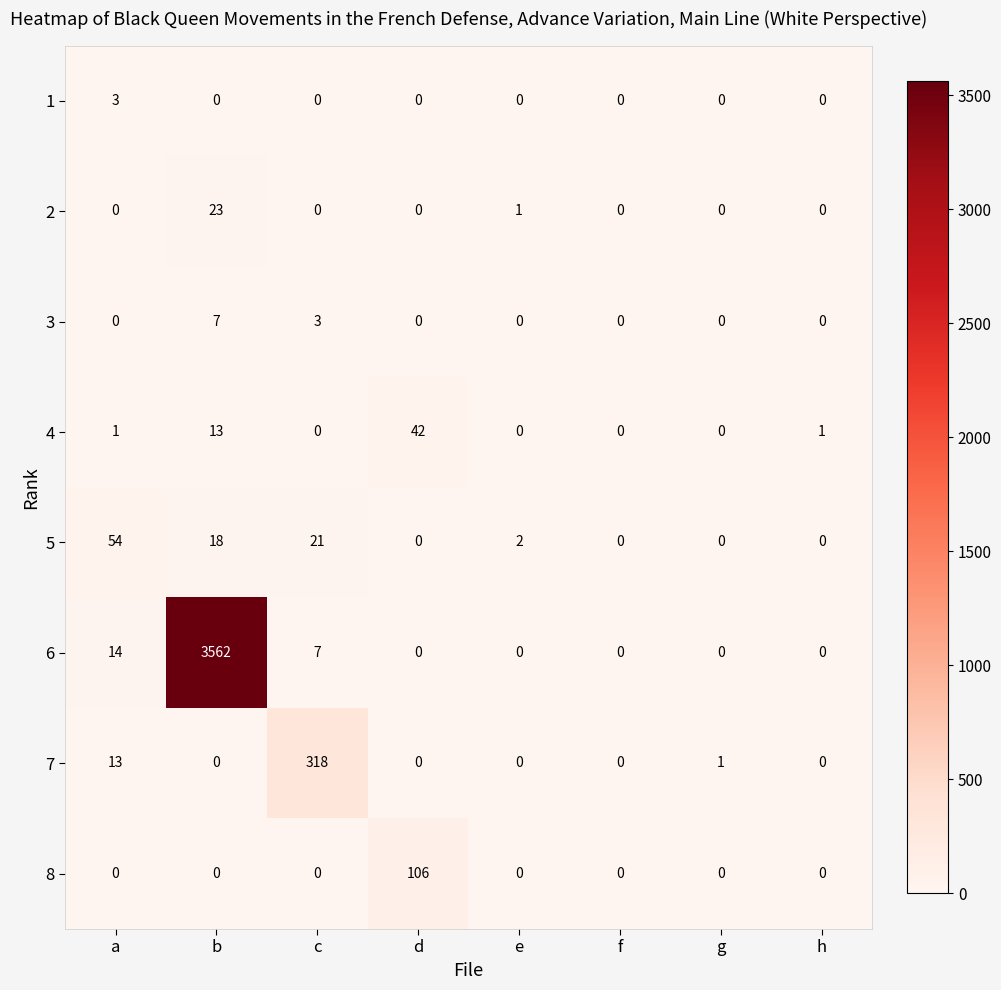

At which category is the sum across all series the highest?

b